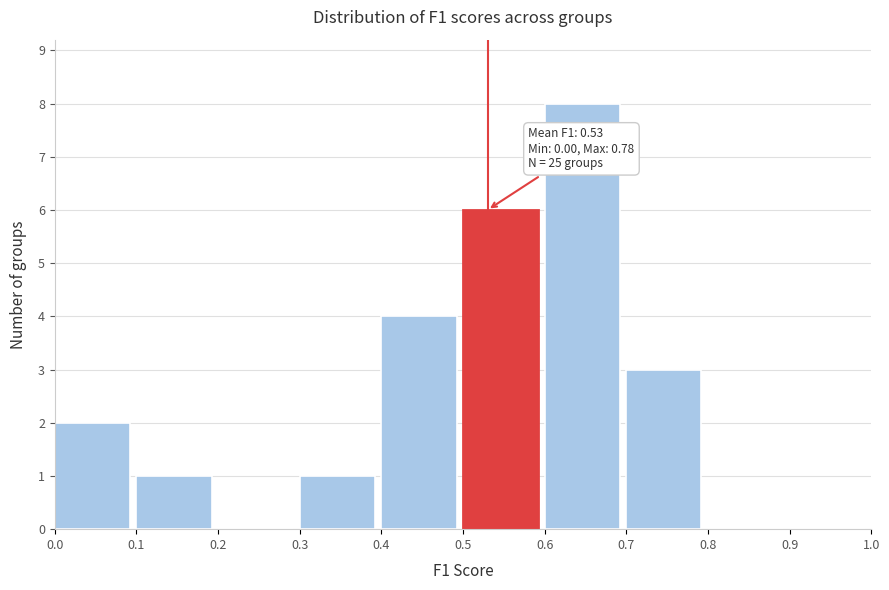

Which range on the x-axis has the tallest bar?

0.6 to 0.7